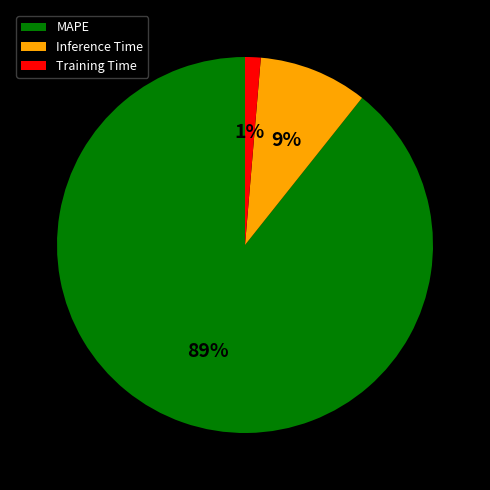

Which slice is the largest?

MAPE